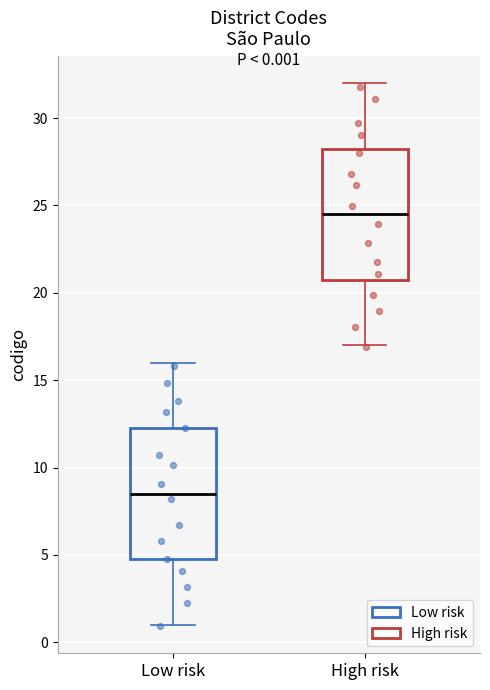

Which box's median line is the highest?

High risk